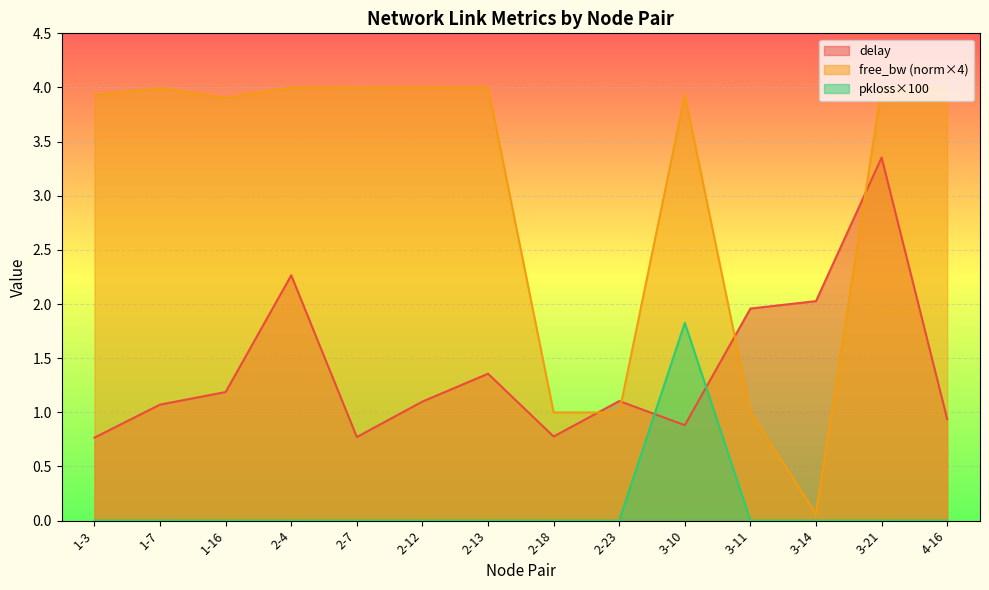

What is the maximum value shown in the chart?

4.0